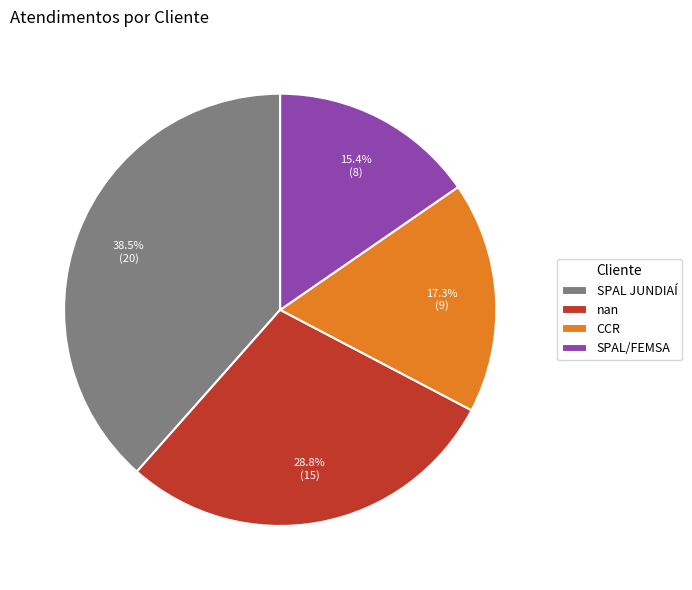

To the nearest percent, what is the average slice percentage?

25%